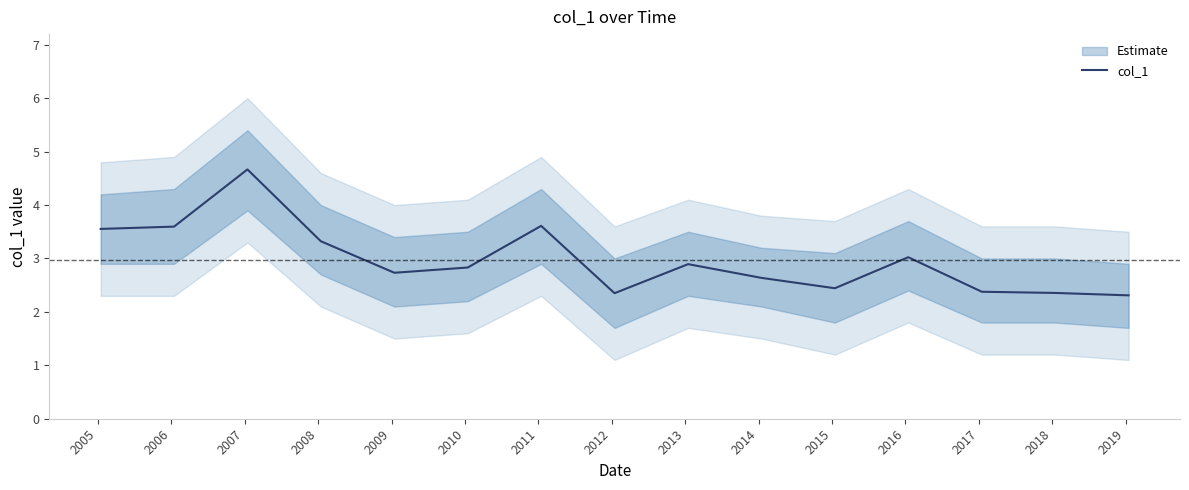

What is the minimum value for col_1?

2.3